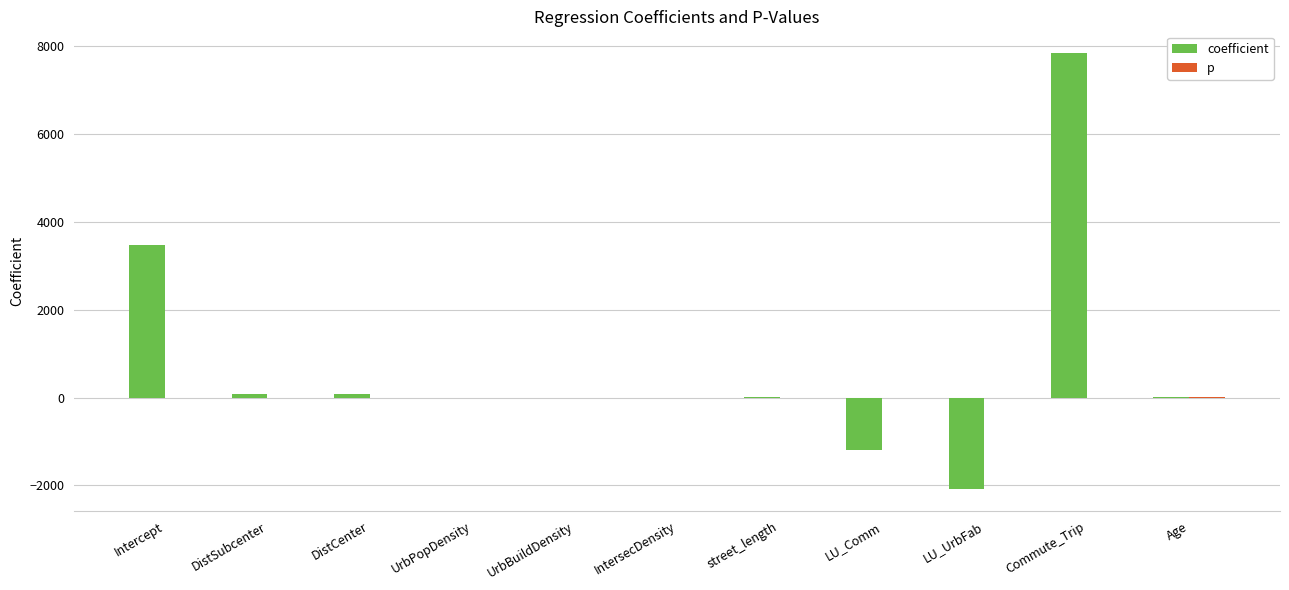

What is the sum of all coefficient values?

8192.9